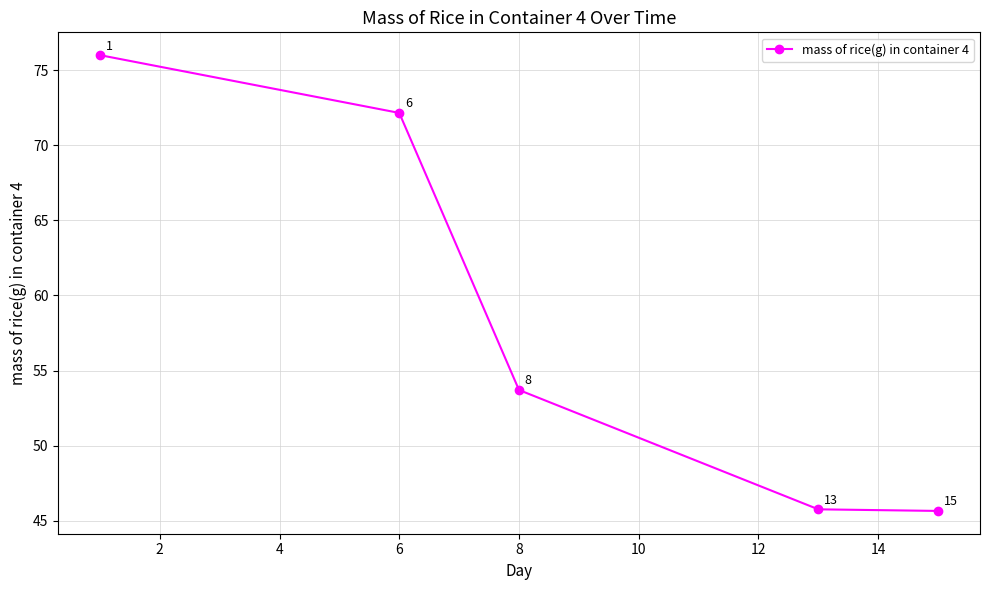

Count the number of data series in this chart.

1